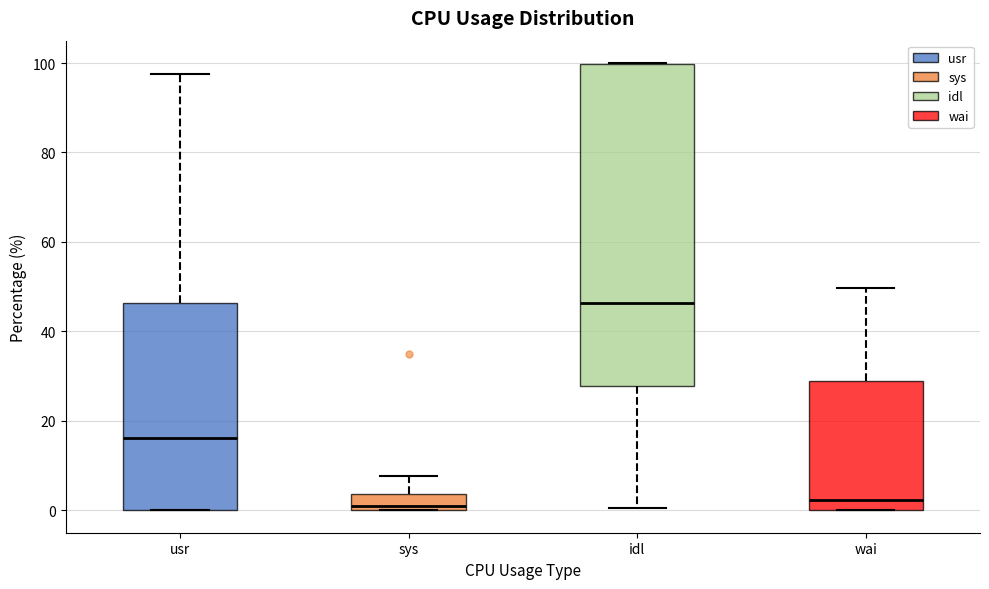

Reading left to right, read every box against the y-axis: the position of its median line, the range the box covers, and the ends of its whiskers. The values are not printed on the chart, so give them approximately, as read against the axis.

usr: median 16, box 0 to 46, whiskers 0 to 98
sys: median 0 (just above the box's lower edge), box 0 to 4, whiskers 0 to 8
idl: median 46, box 28 to 100, whiskers 0 to 100
wai: median 2, box 0 to 28, whiskers 0 to 50